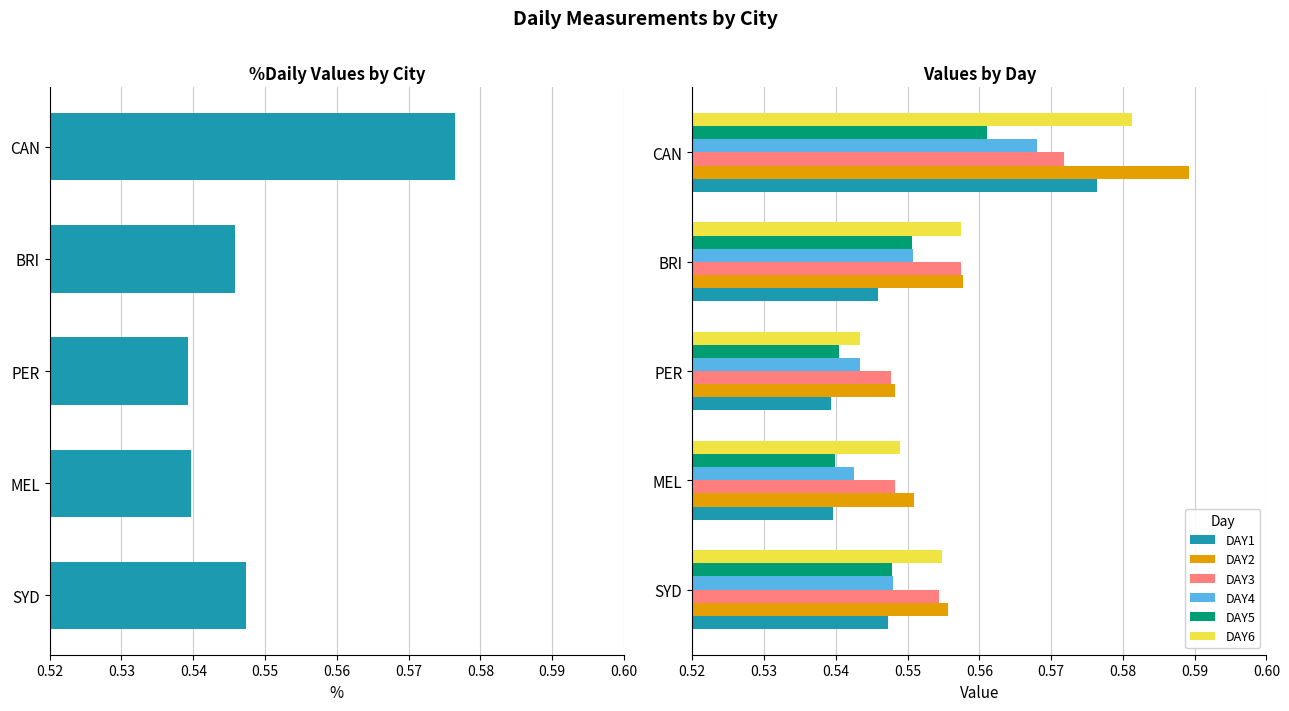

How many bars are there in each group?

6